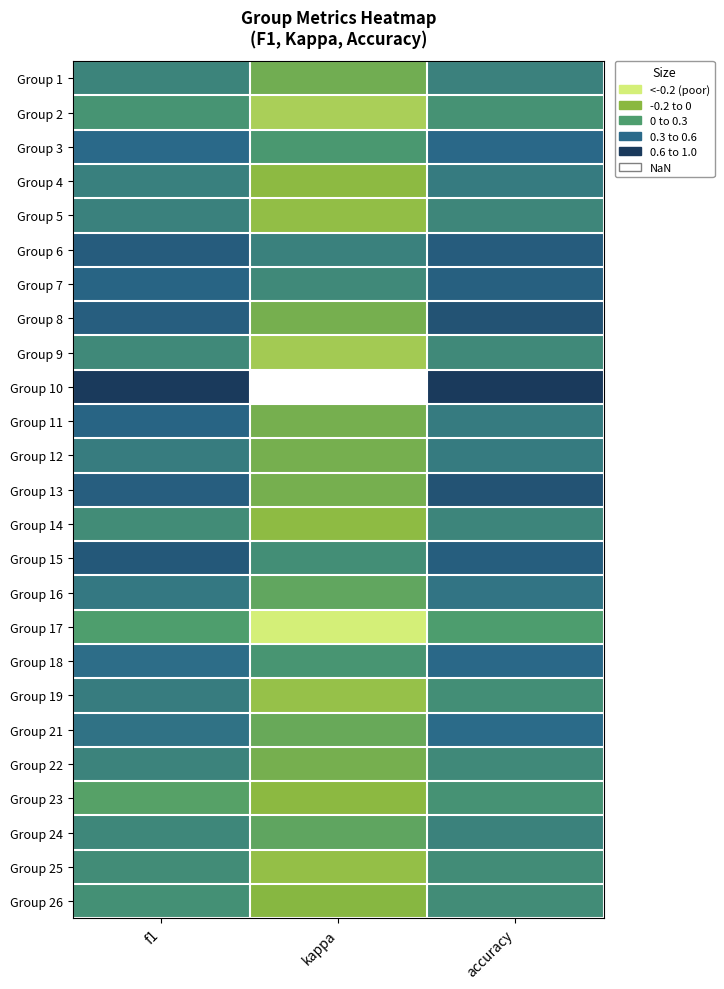

Rank the series by their maximum value, from highest to lowest.

Group 10, Group 8, Group 13, Group 15, Group 6, Group 7, Group 11, Group 3, Group 18, Group 21, Group 16, Group 4, Group 12, Group 19, Group 5, Group 1, Group 24, Group 22, Group 14, Group 9, Group 25, Group 26, Group 2, Group 23, Group 17